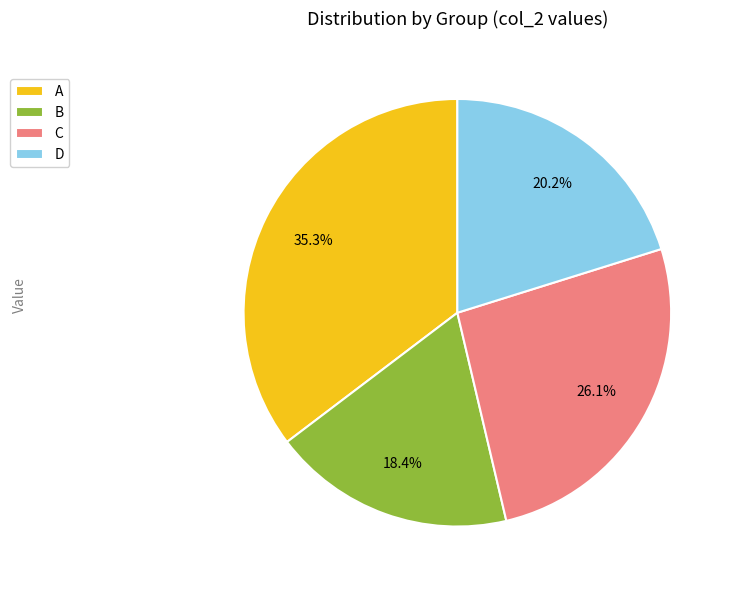

Approximately how many times larger is the value at B compared to A?

0.5